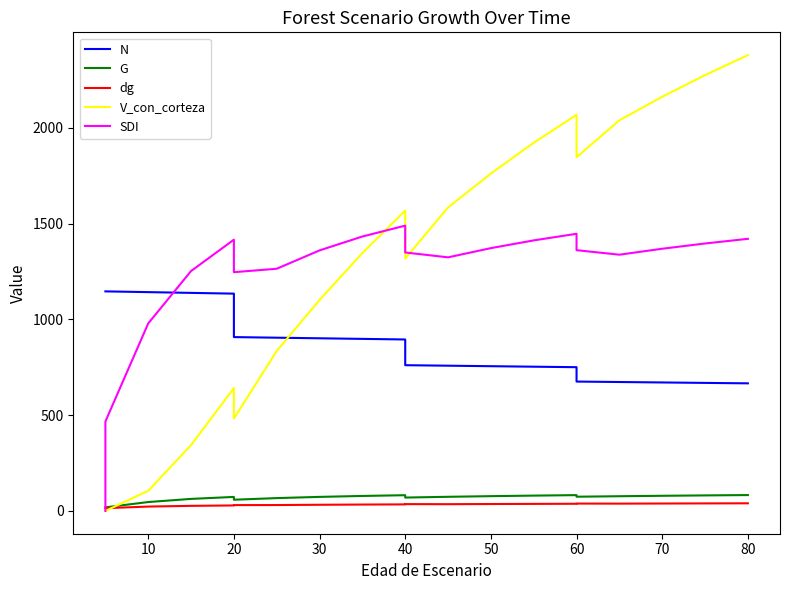

How many values in the dg series are below 35?

10